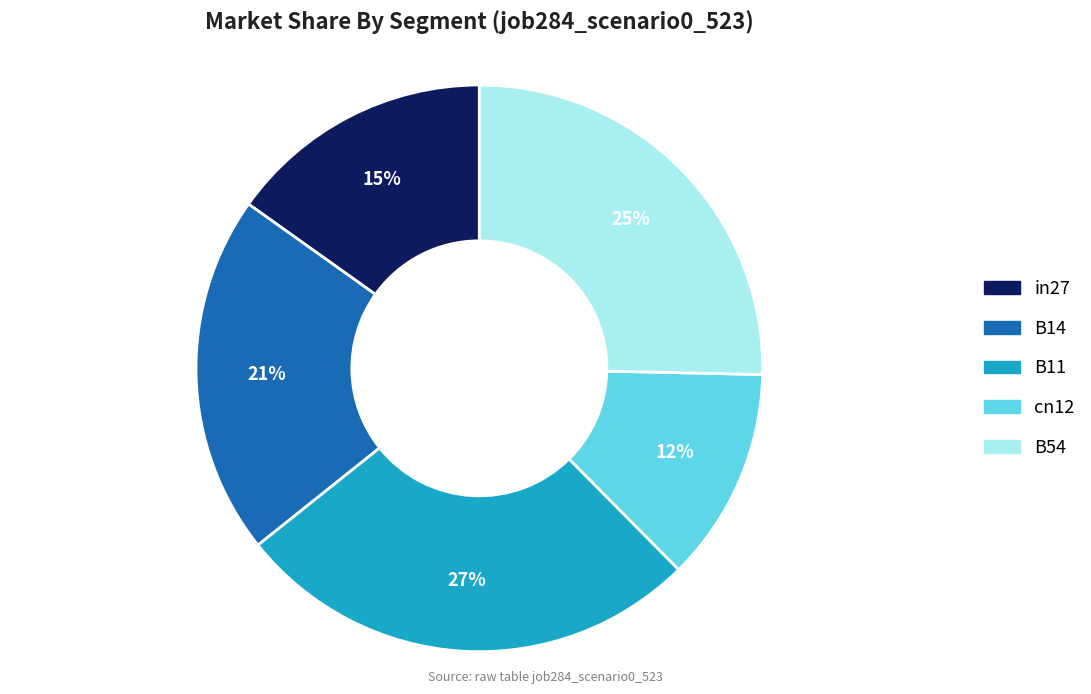

Do B11 and cn12 together represent more than half of the pie?

No